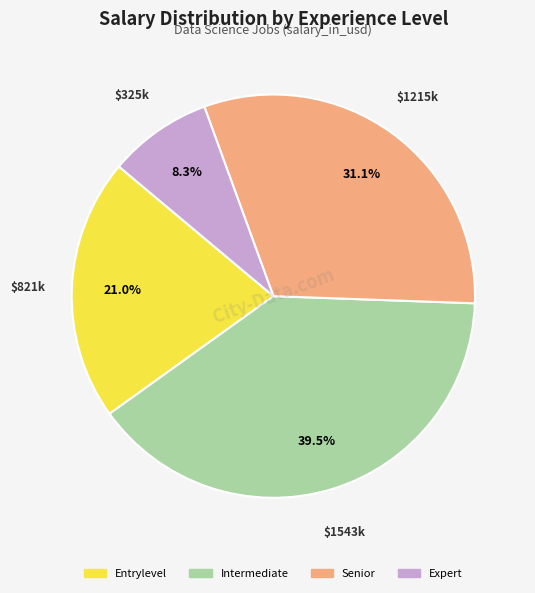

Rank the categories by value from lowest to highest.

Expert, Entrylevel, Senior, Intermediate